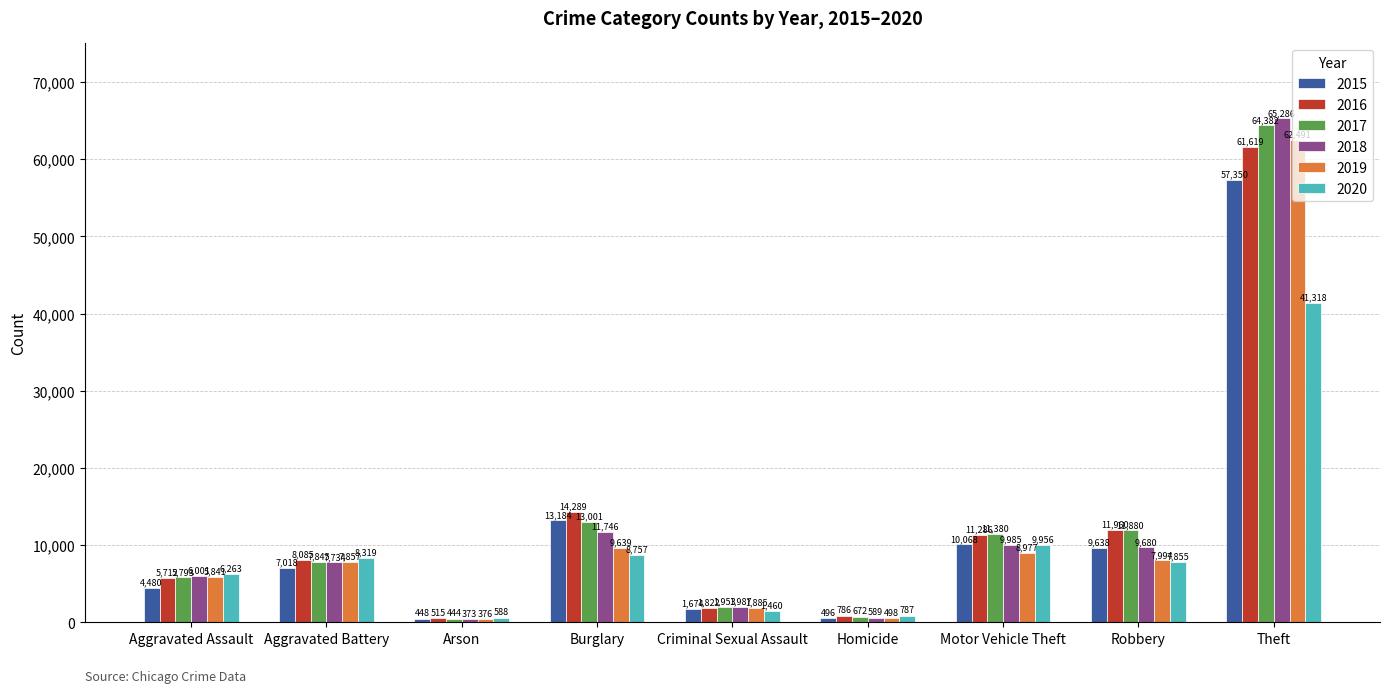

The 2019 series shows 1885 at Criminal Sexual Assault. True or false?

True